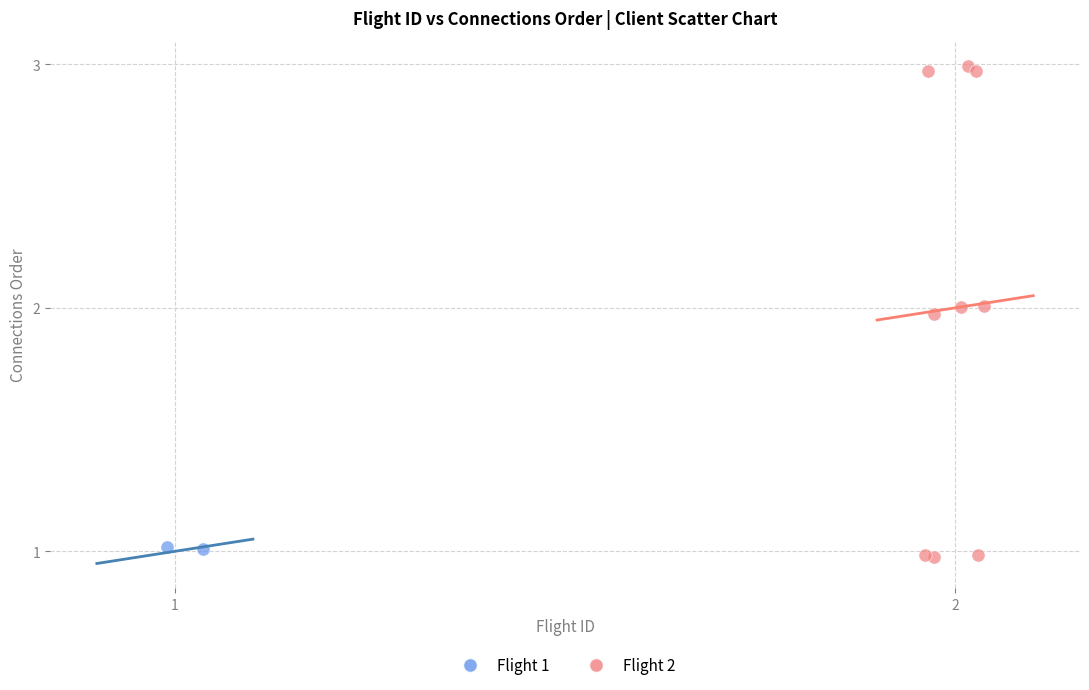

Which series has the largest Y range (max minus min)?

Flight 2